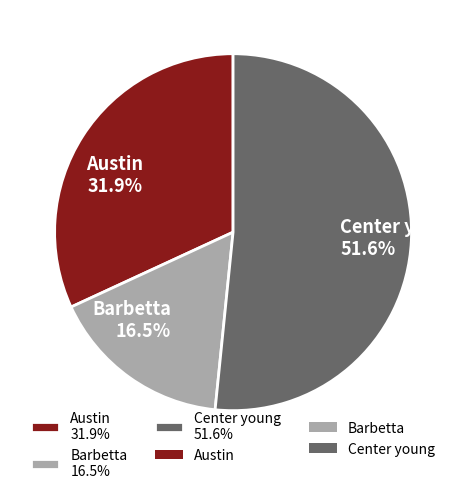

What is the largest slice in the pie chart?

Center young